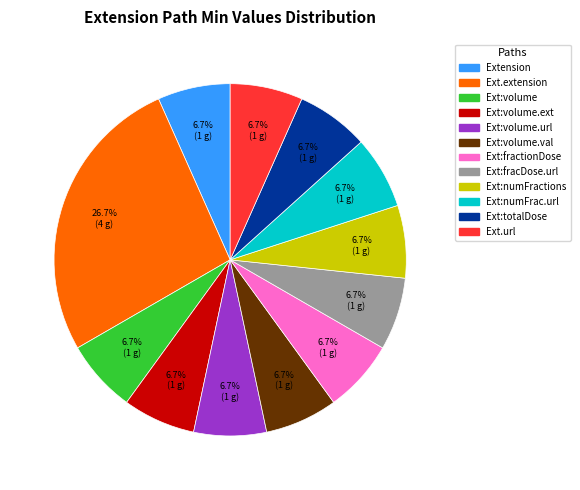

Is there a majority slice in this chart?

No